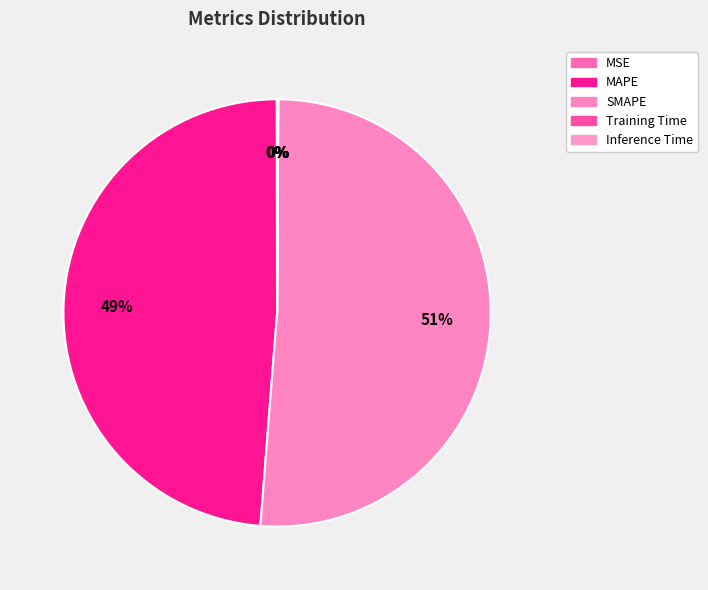

What is the largest slice in the pie chart?

SMAPE